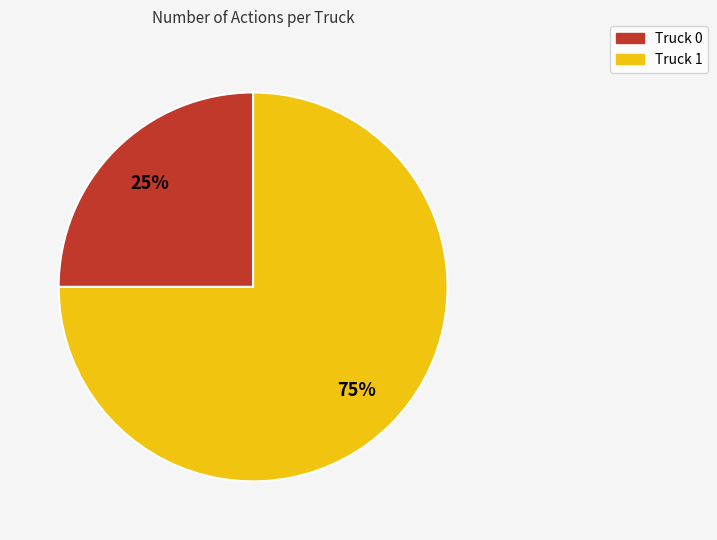

Approximately how many times larger is the value at Truck 0 compared to Truck 1?

0.3